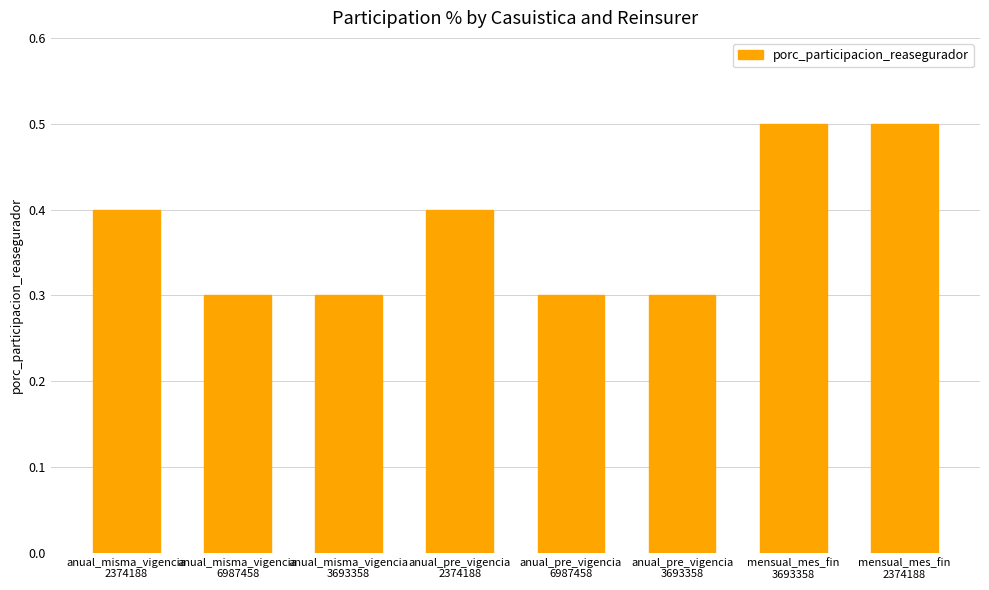

What is the sum of all values?

3.0